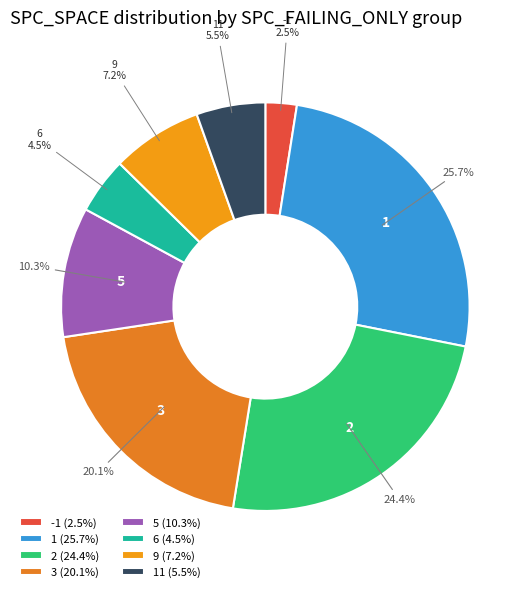

Is there a majority slice in this chart?

No